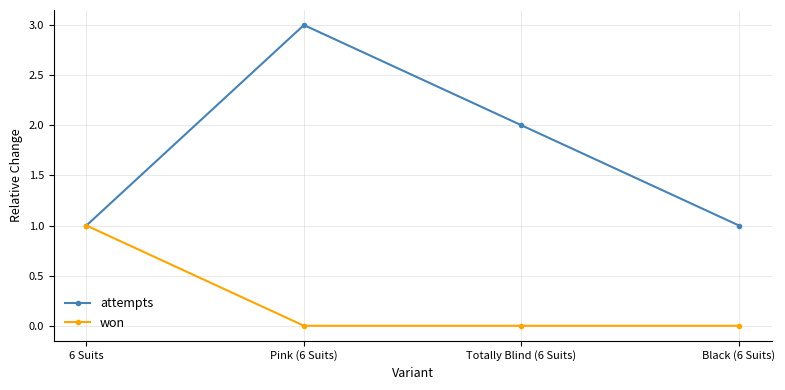

Rank the series by their maximum value, from highest to lowest.

attempts, won